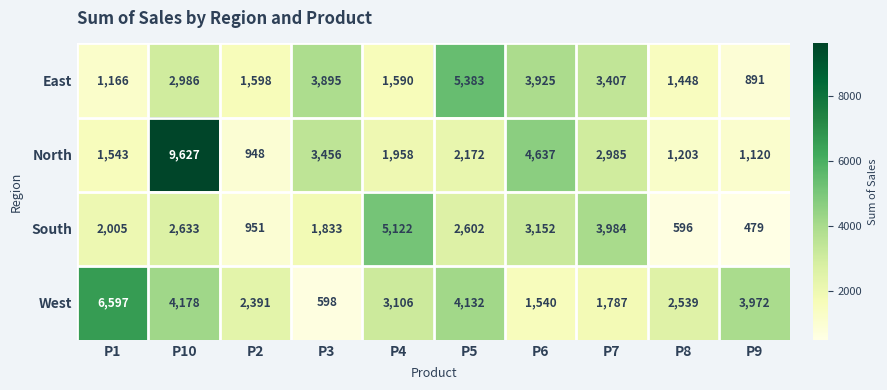

At which label does West first exceed 3106?

P1